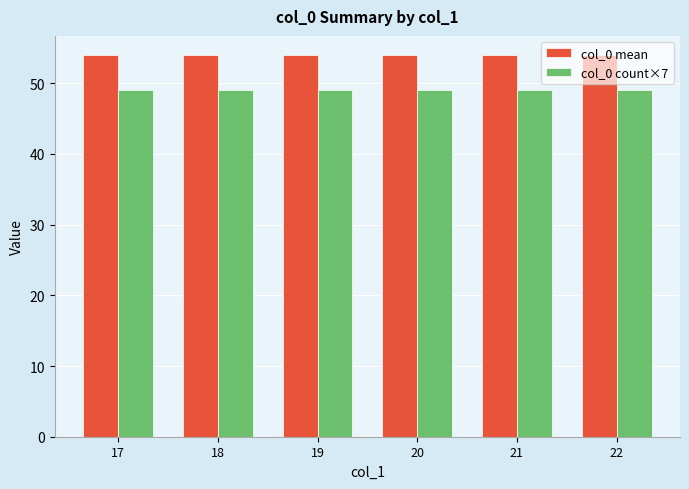

Is it true that col_0 mean equals 54 at 20?

True